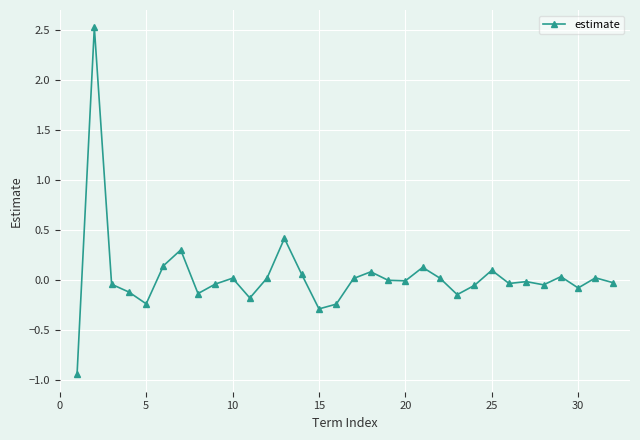

How many distinct data groups are displayed?

1